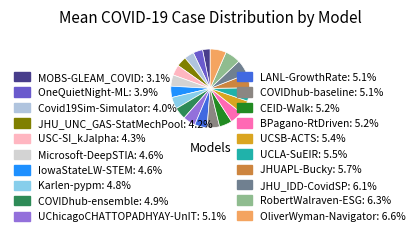

How many slices are in this pie chart?

20